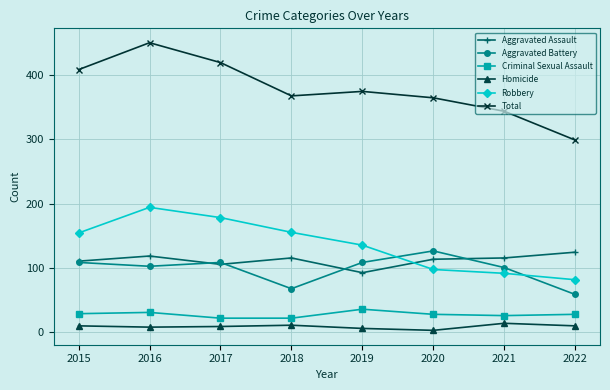

What is the difference between the Aggravated Battery values at 2020 and 2021?

26